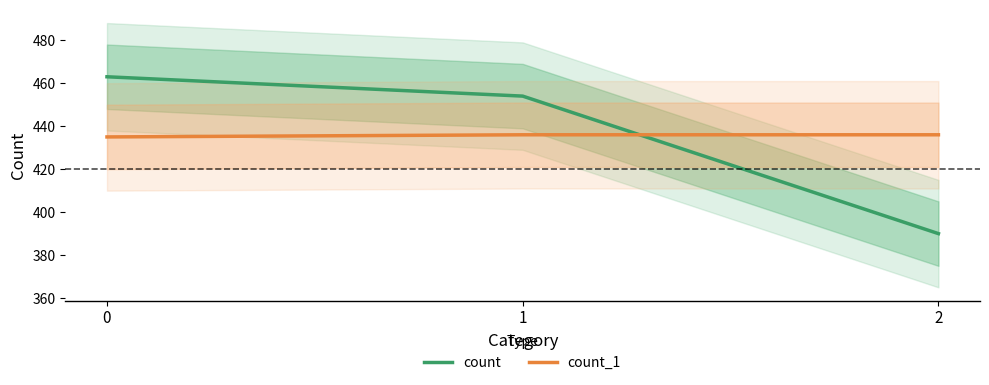

Is the value of count_1 at 2 greater than the value of count at 2?

Yes